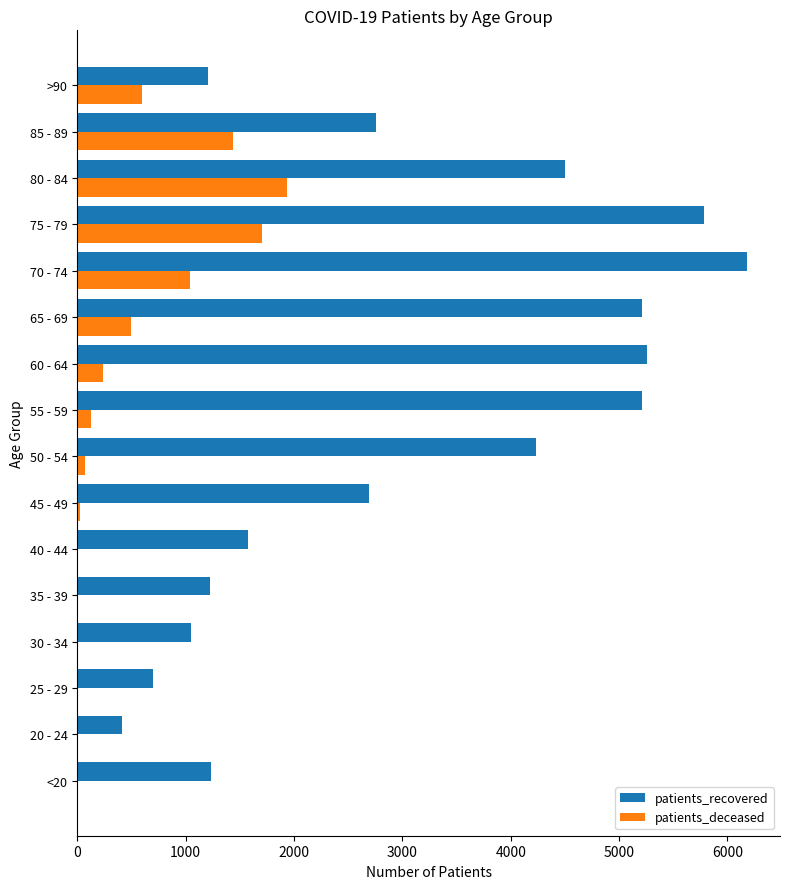

Where is patients_deceased nearest to the value 971?

70 - 74